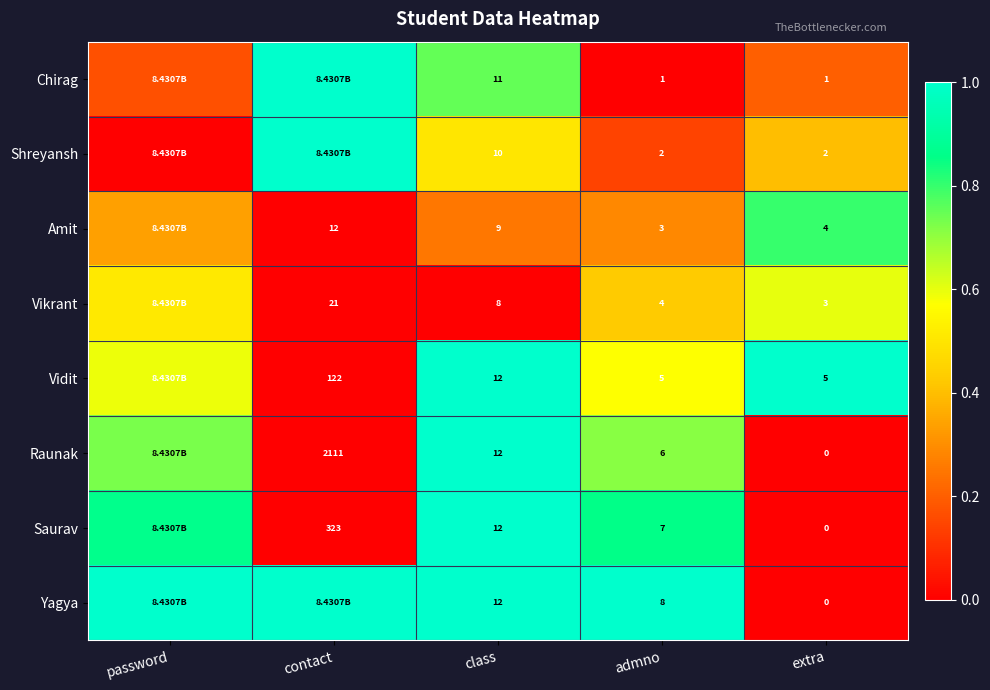

Between admno and extra, which series saw the biggest shift?

Yagya